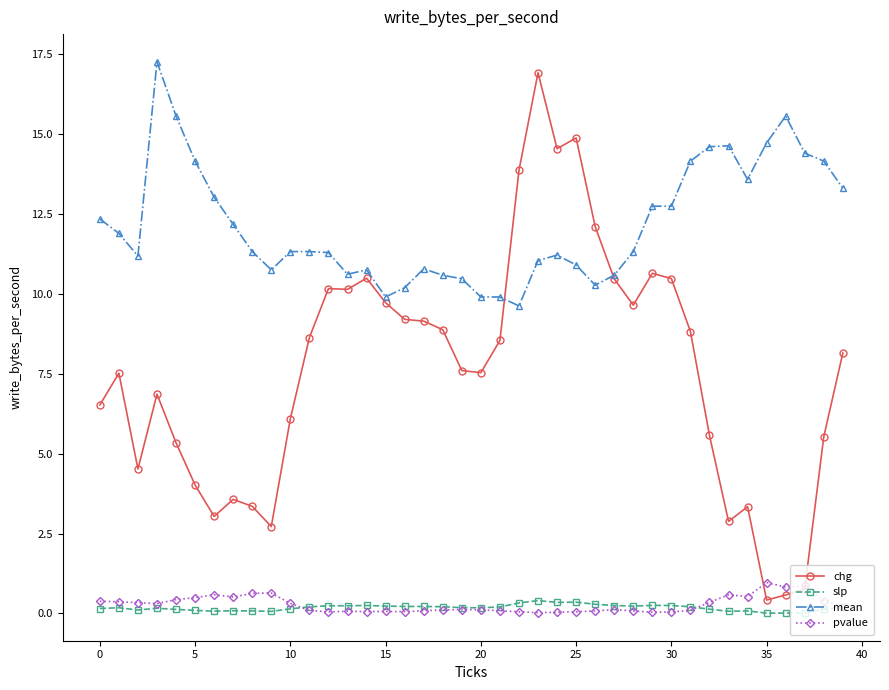

True or false: chg and slp intersect in this chart.

False